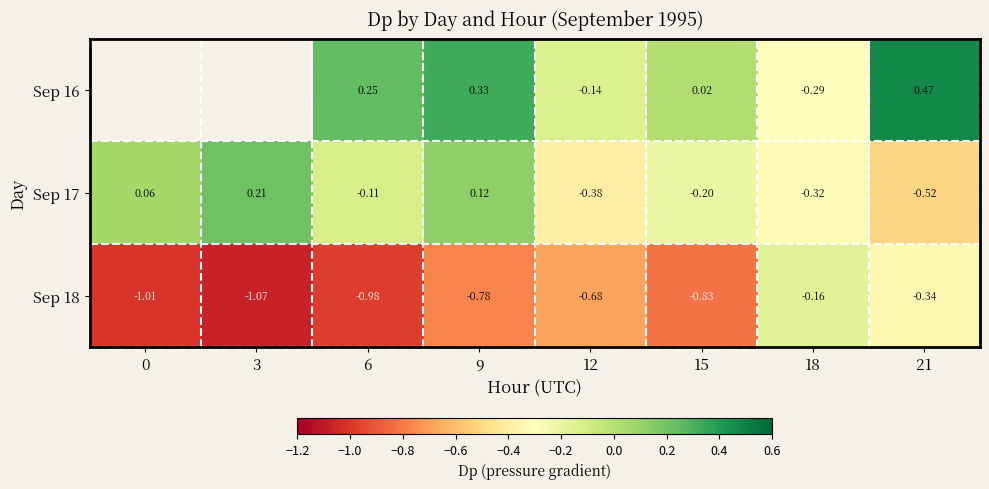

What is the total value across all series at 15?

-1.0